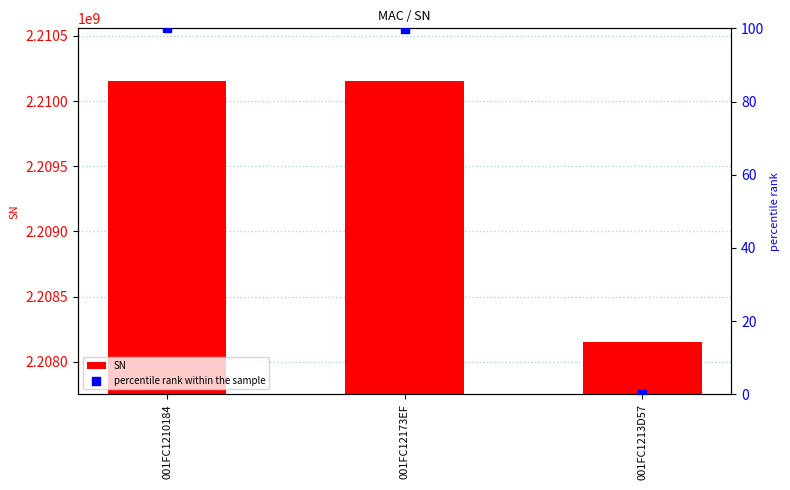

What are all the series names shown in the legend?

SN, percentile rank within the sample